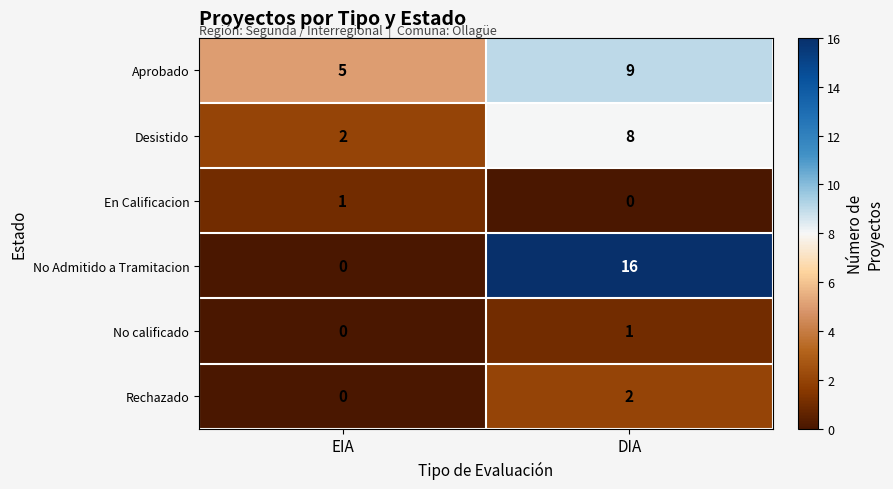

The No Admitido a Tramitacion series shows 28 at DIA. True or false?

False